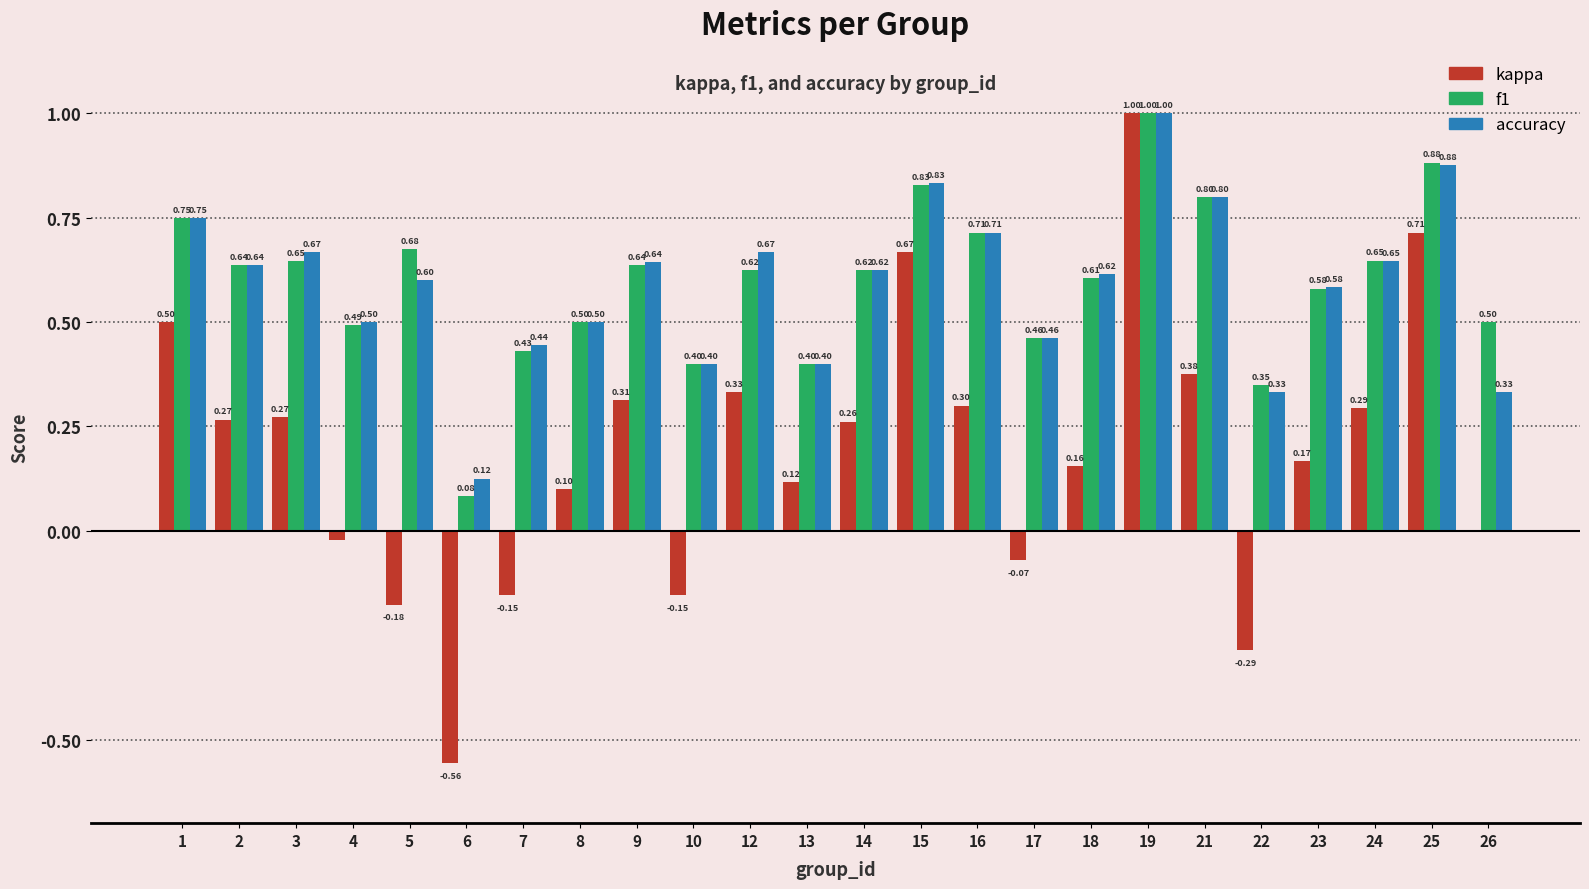

Is it true that kappa equals 0.3 at 2?

True